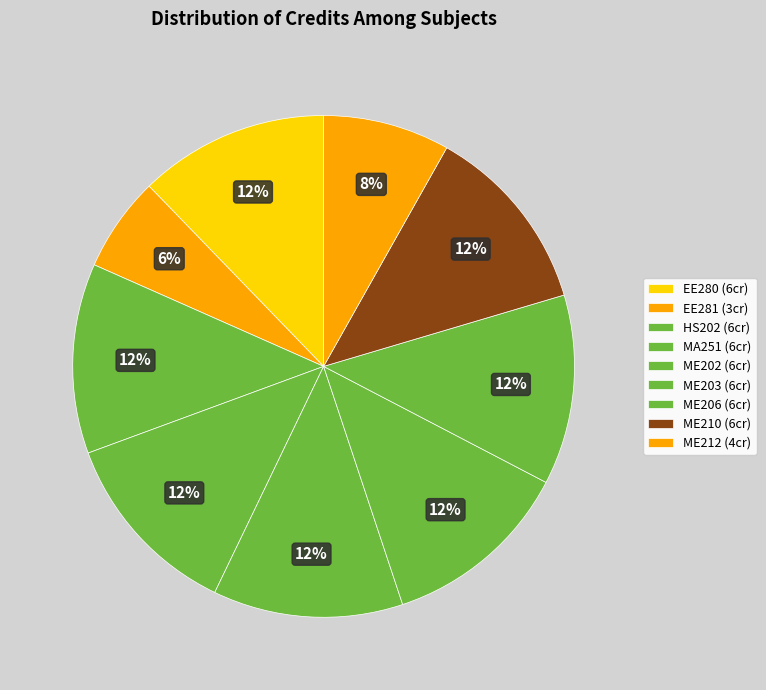

Which category has the biggest portion of the pie?

EE280